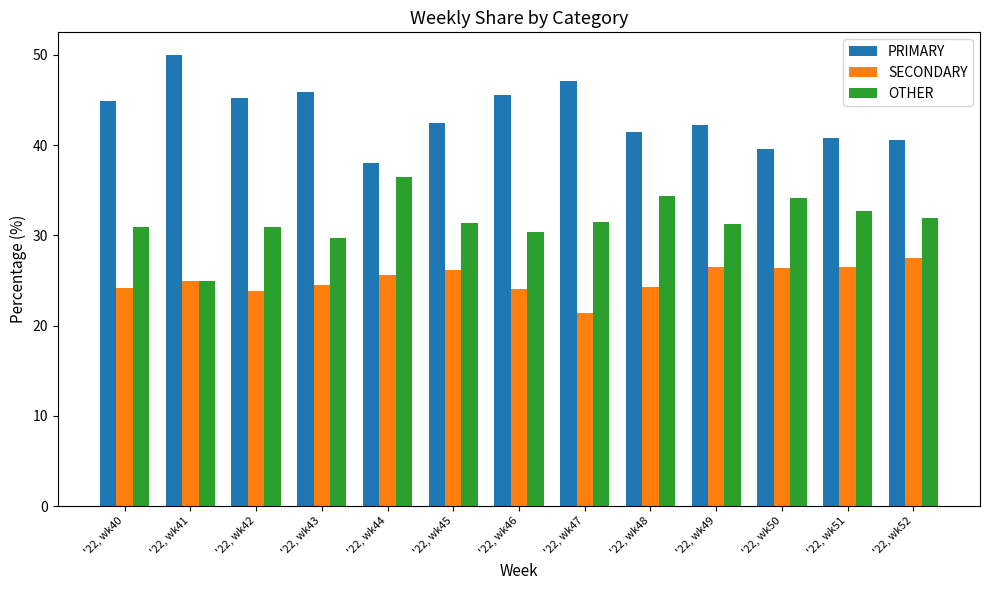

How many data points in SECONDARY are less than 25?

6